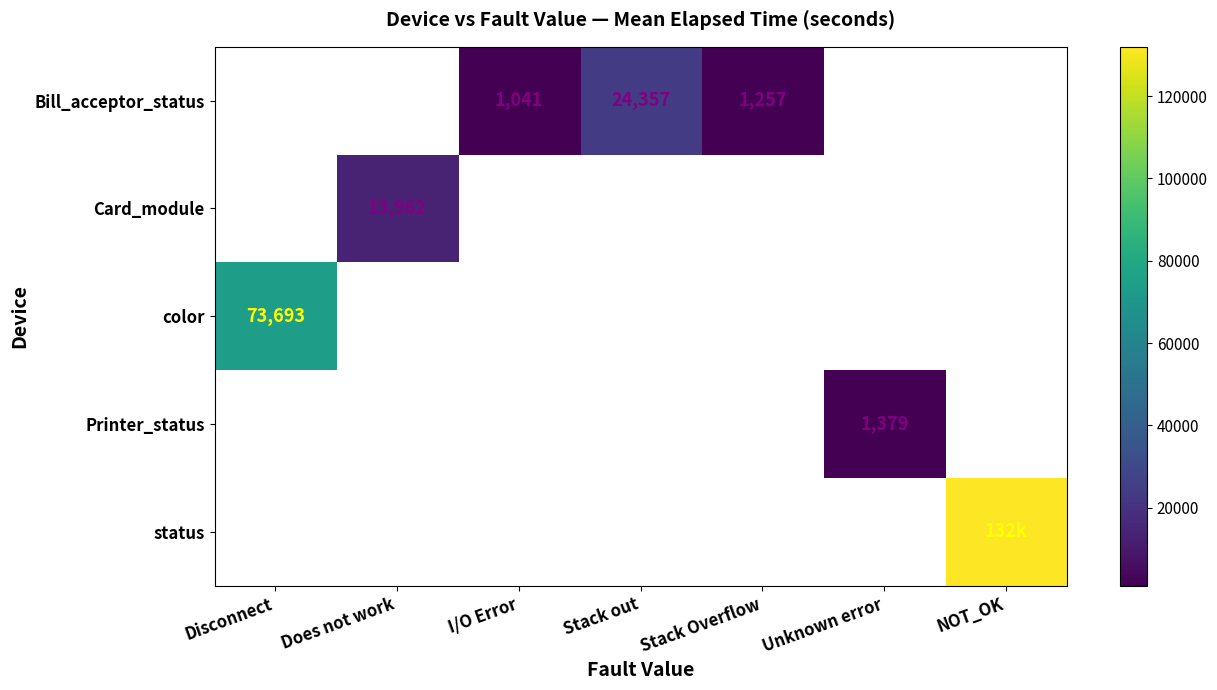

Is it true that color equals 73693 at Disconnect?

True